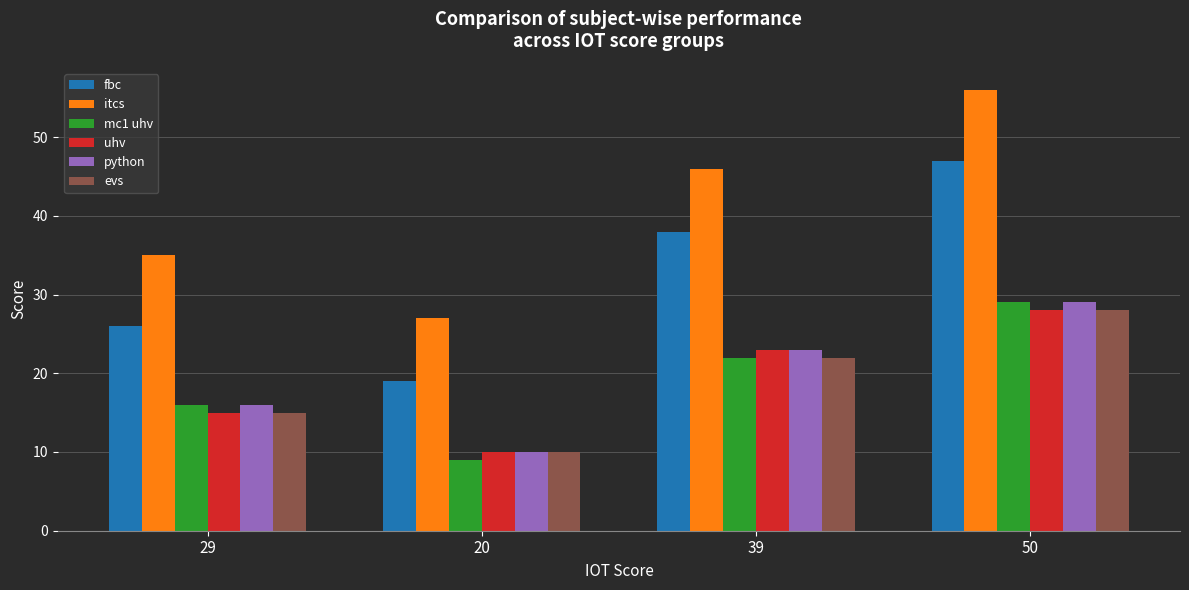

Which category has the highest value in the fbc series?

50